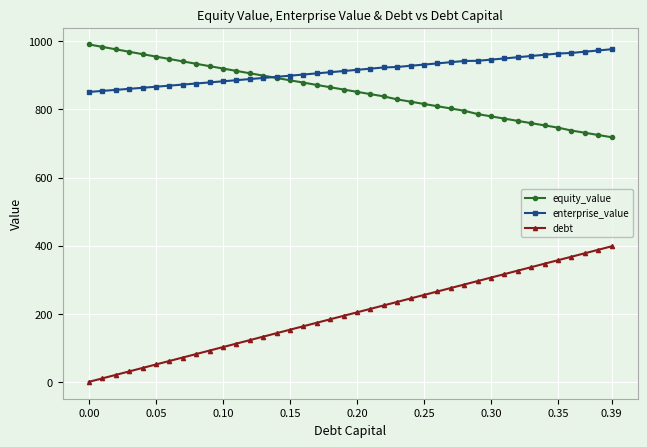

What is the minimum value for equity_value?

718.5